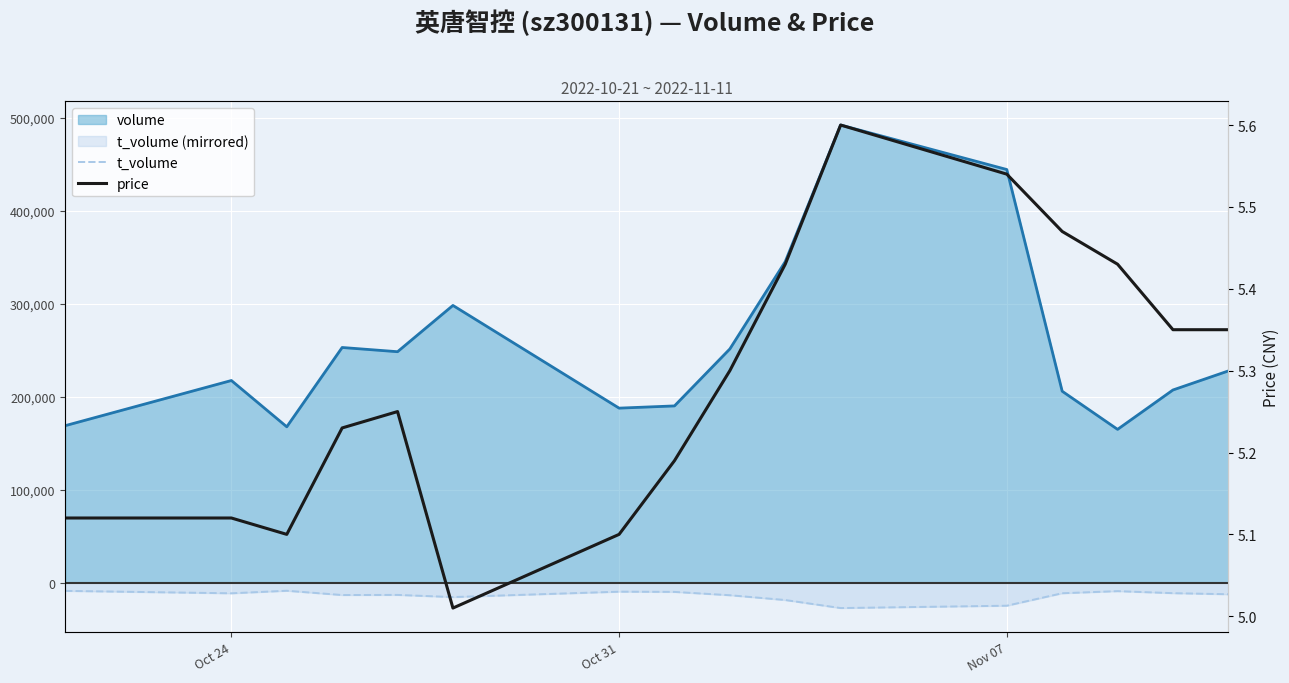

True or false: volume has a value of 118832.3 at 12.

False